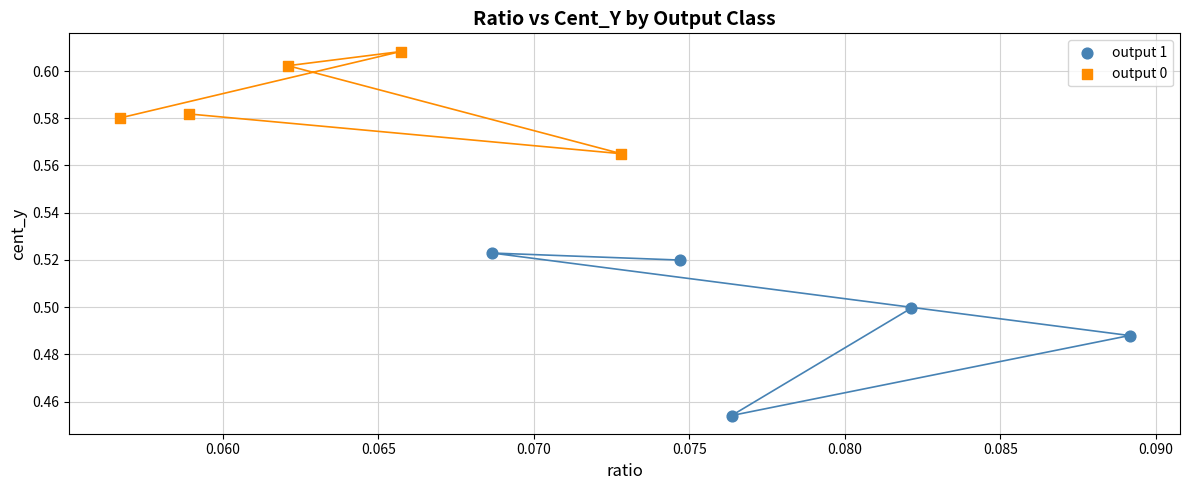

What are all the series names shown in the legend?

output 1, output 0